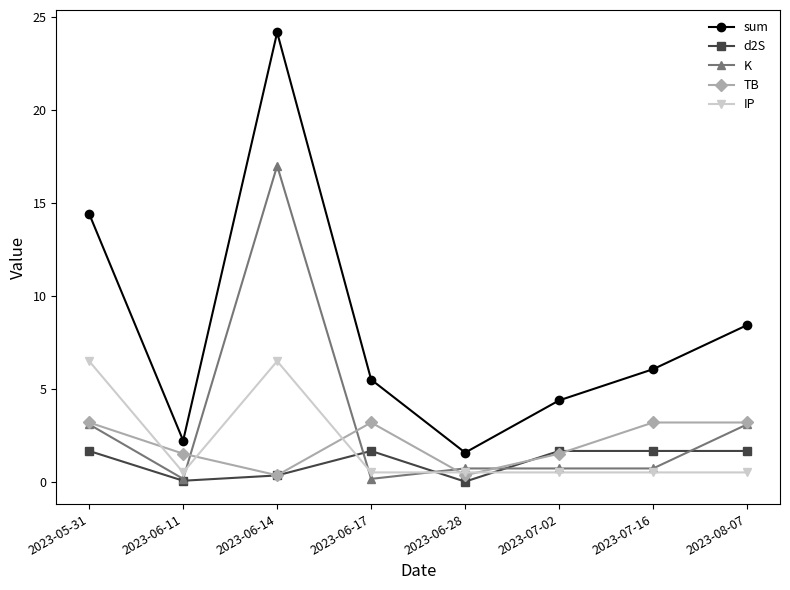

True or false: sum and K intersect in this chart.

False